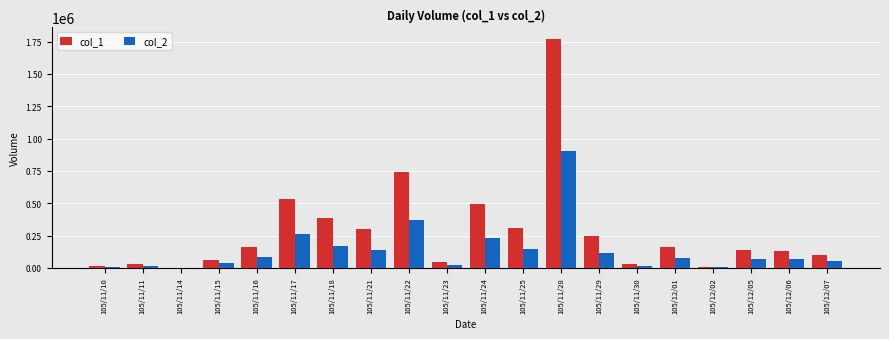

Which series changed the most between 105/11/16 and 105/12/05?

col_1